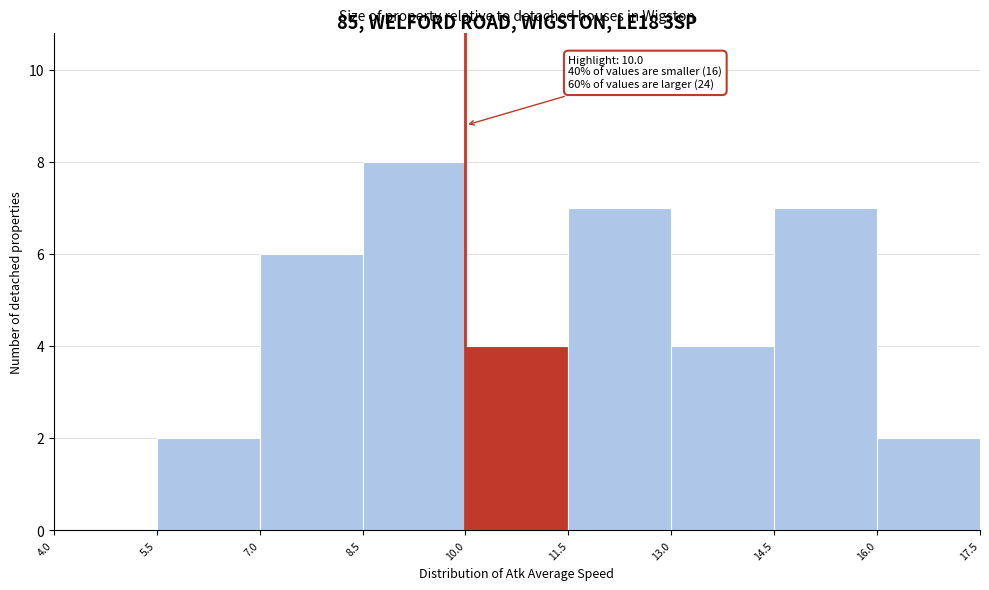

Which range on the x-axis has the tallest bar?

8.5 to 10.0